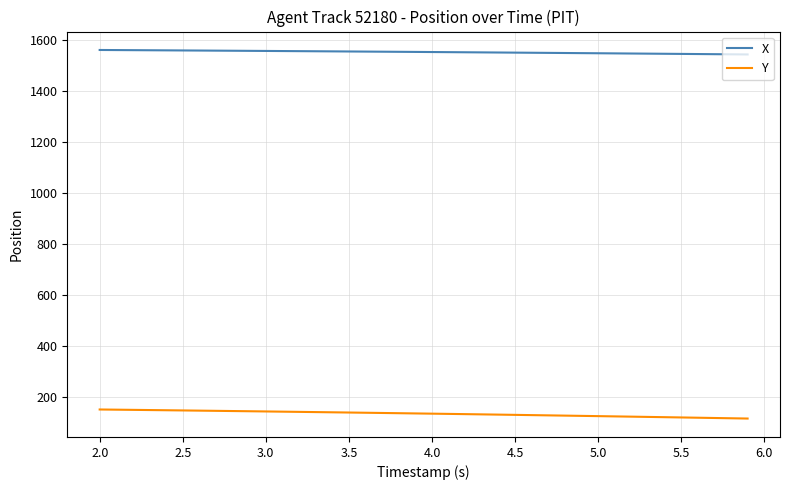

What are all the series names shown in the legend?

X, Y